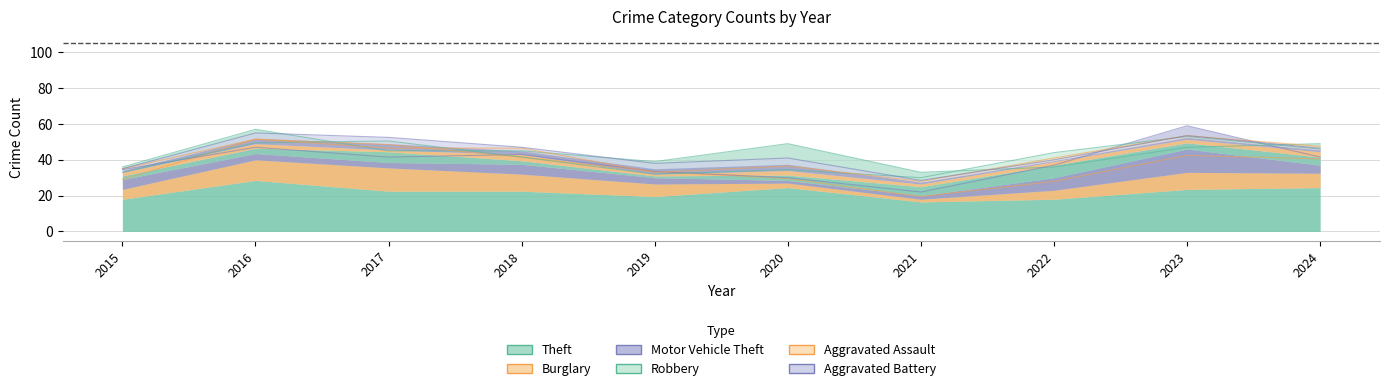

How many categories are shown in the chart?

10